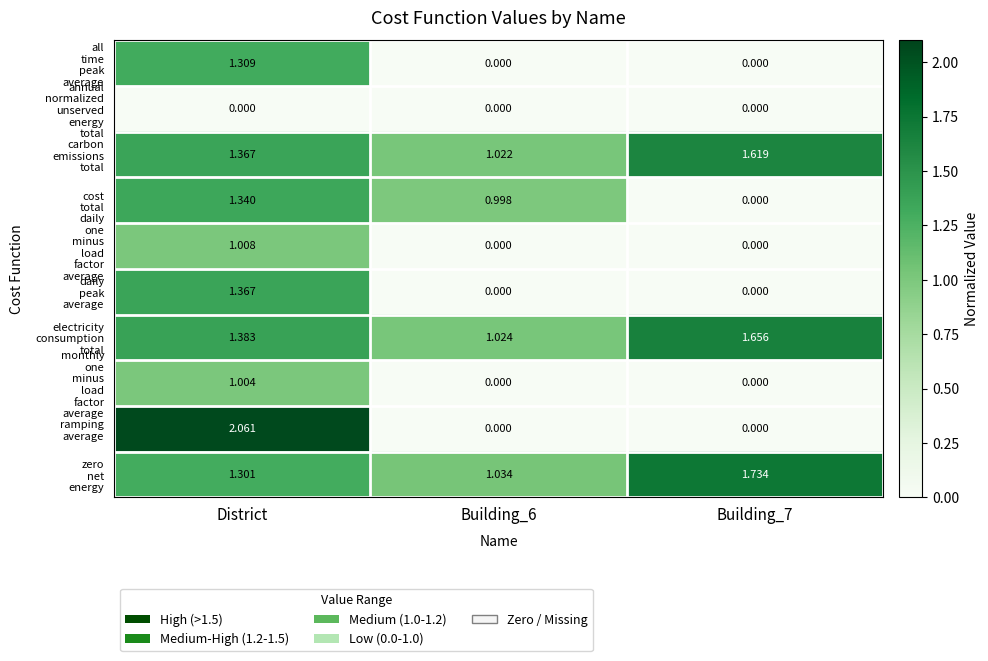

At which category is the sum across all series the highest?

District